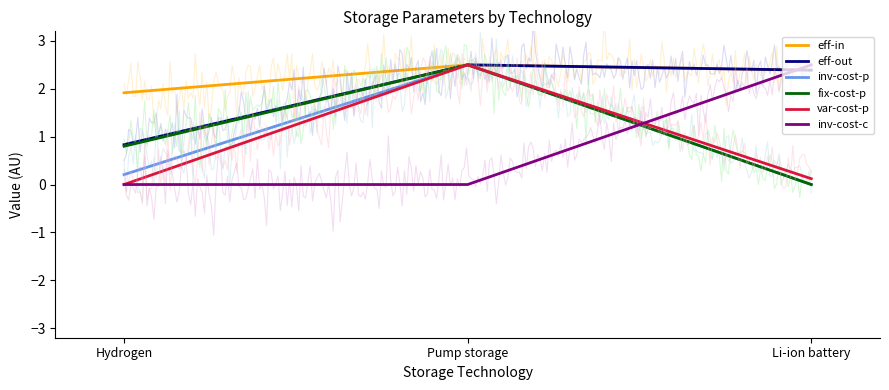

What is the difference between the maximum and minimum values in the eff-in series?

0.6